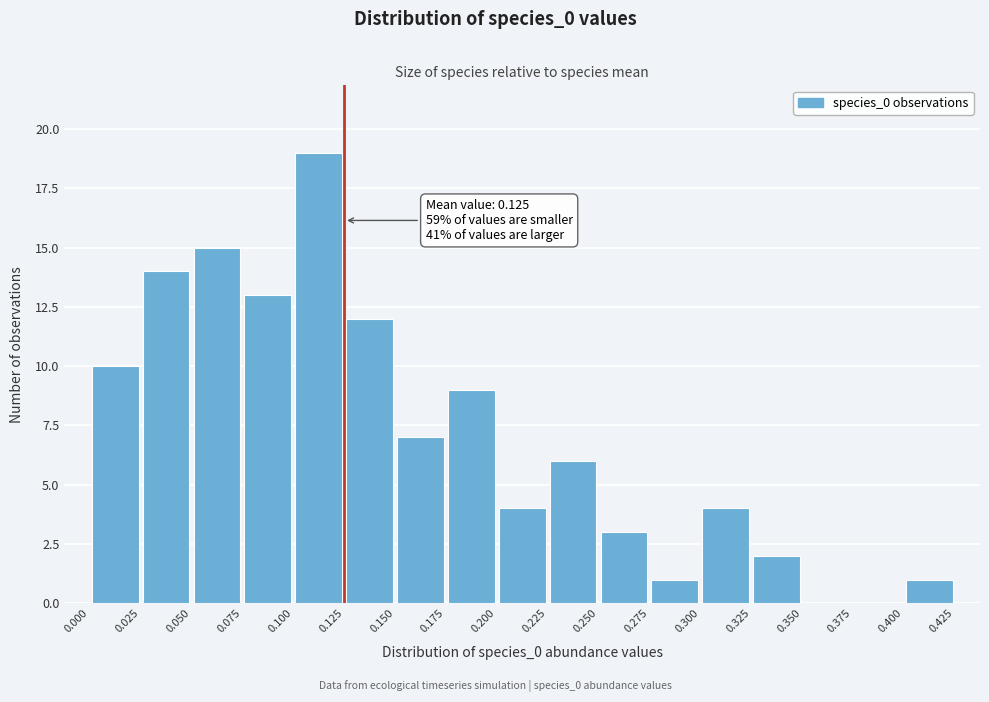

Which range on the x-axis has the tallest bar?

0.100 to 0.125